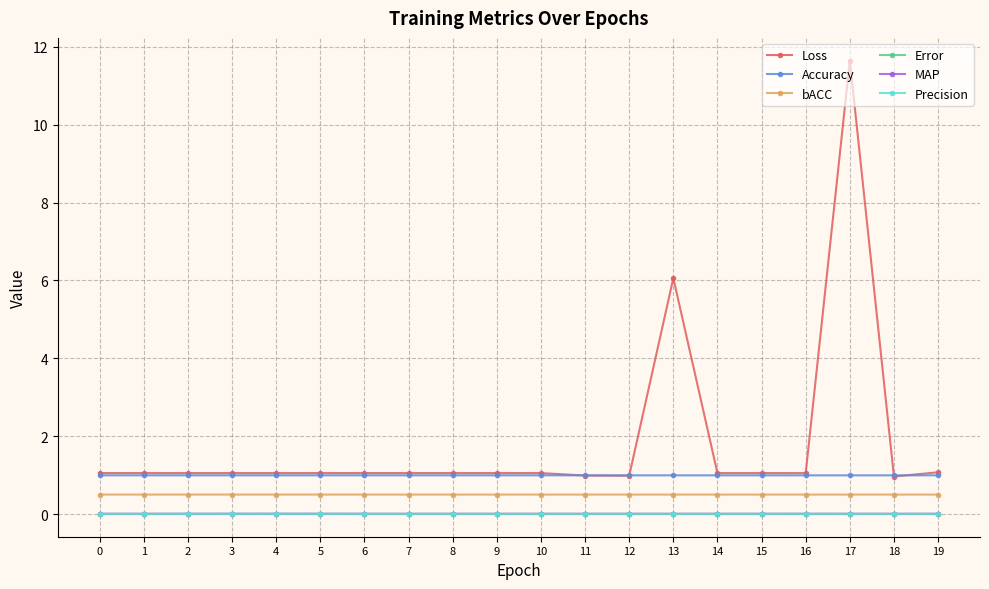

True or false: Accuracy and Precision cross at least once.

False